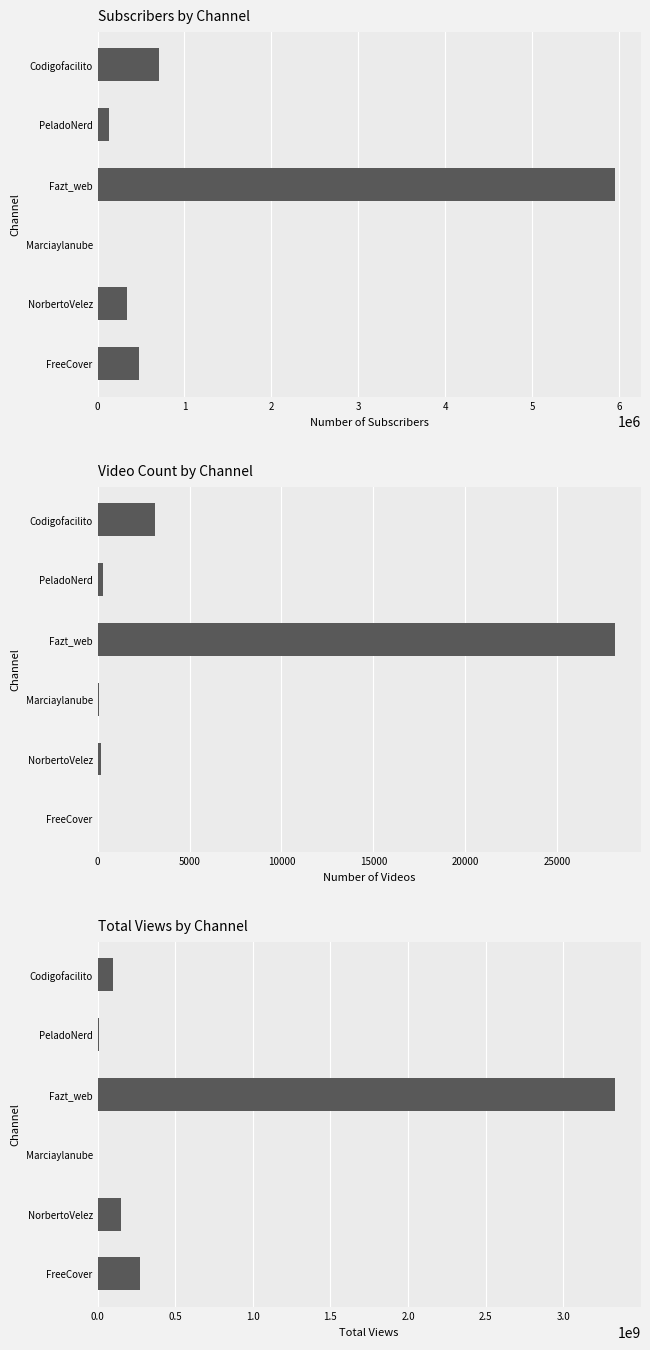

How many data points does each series have?

6